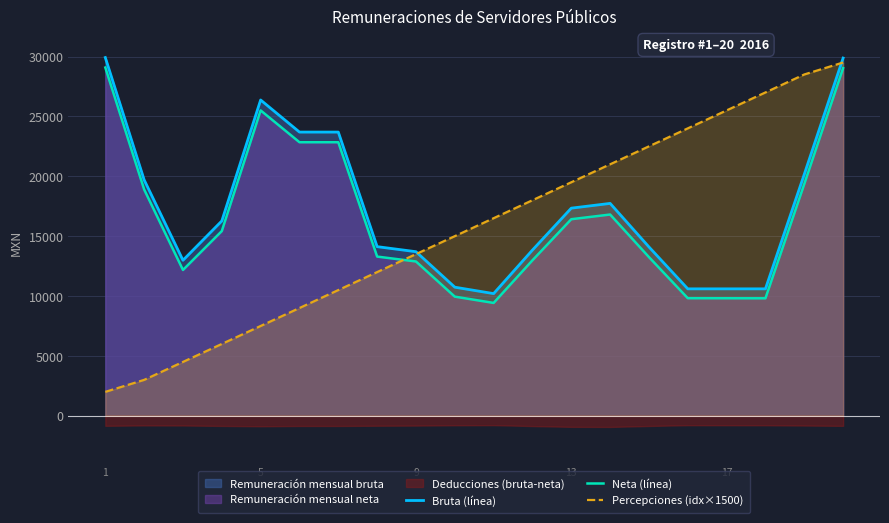

At how many categories does at least one series exceed 23858?

7